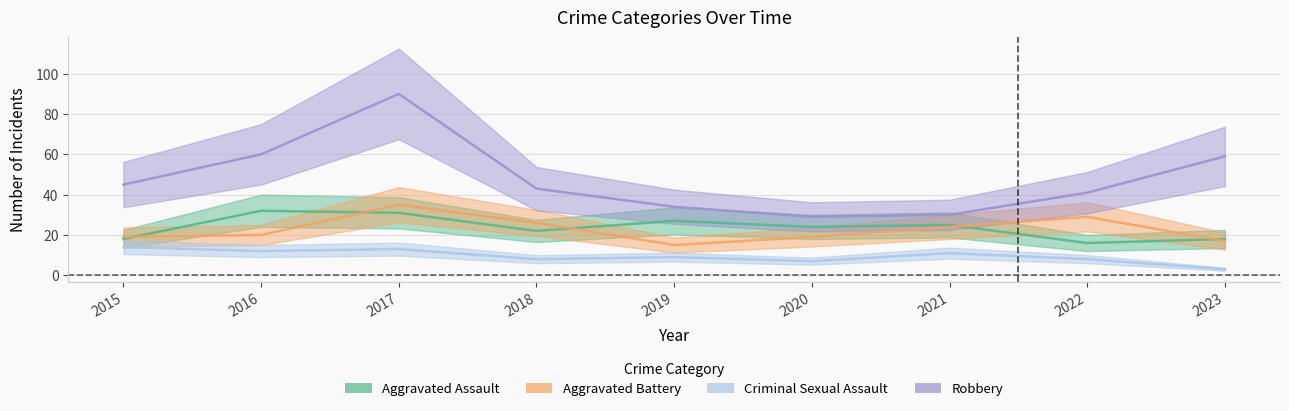

How many series are shown in this chart?

4